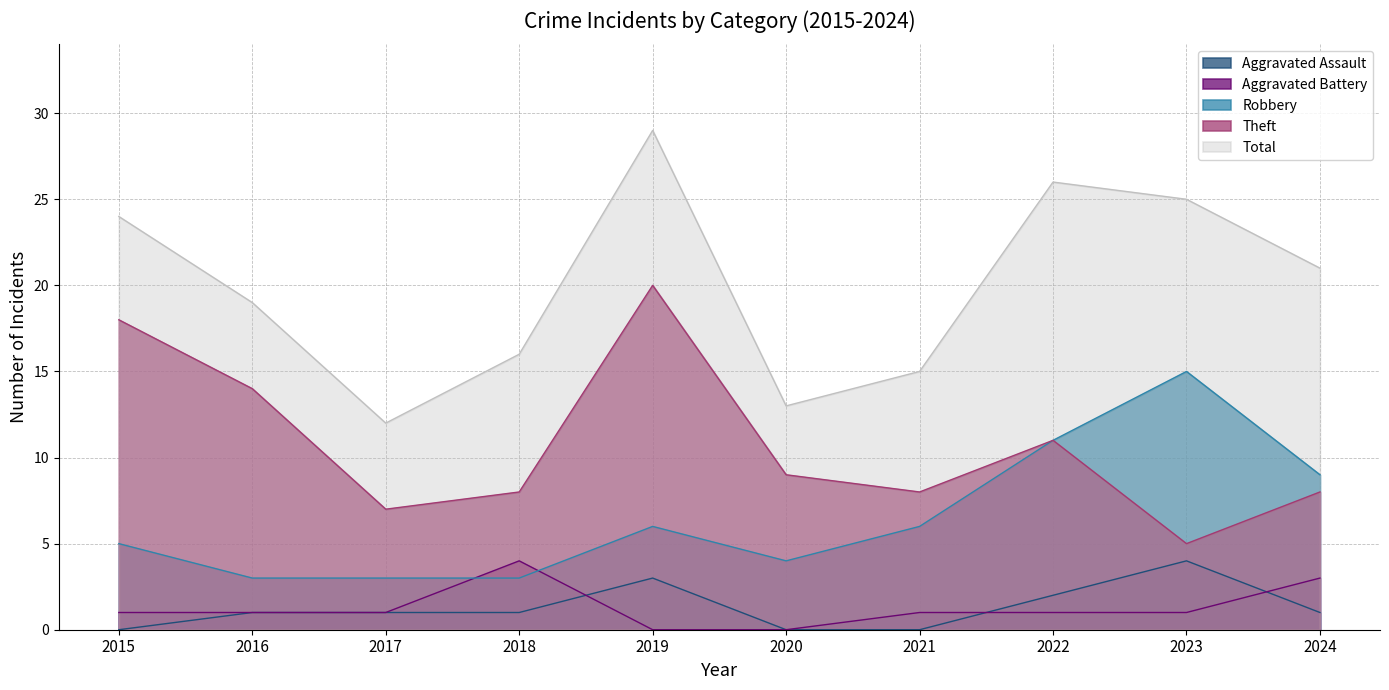

Reading left to right, what are all the values shown in this chart?

Aggravated Assault: 0	1	1	1	3	0	0	2	4	1
Aggravated Battery: 1	1	1	4	0	0	1	1	1	3
Robbery: 5	3	3	3	6	4	6	11	15	9
Theft: 18	14	7	8	20	9	8	11	5	8
Total: 24	19	12	16	29	13	15	26	25	21